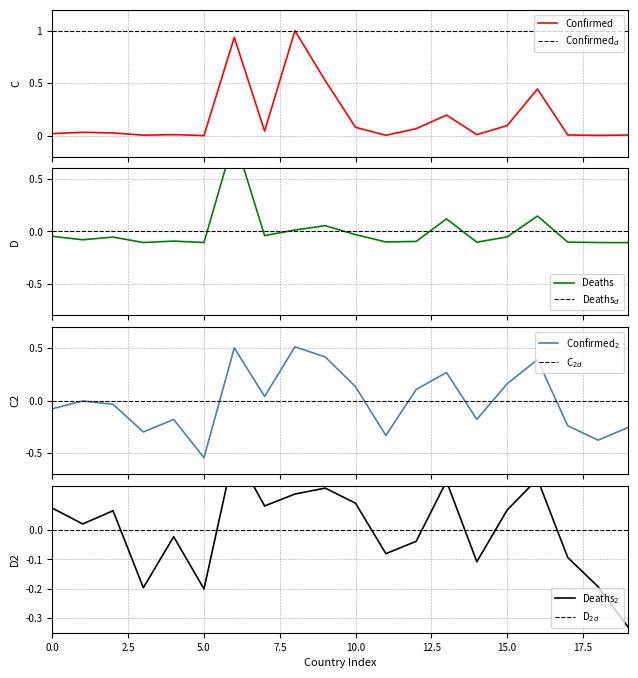

What is the maximum value shown in the chart?

1.0